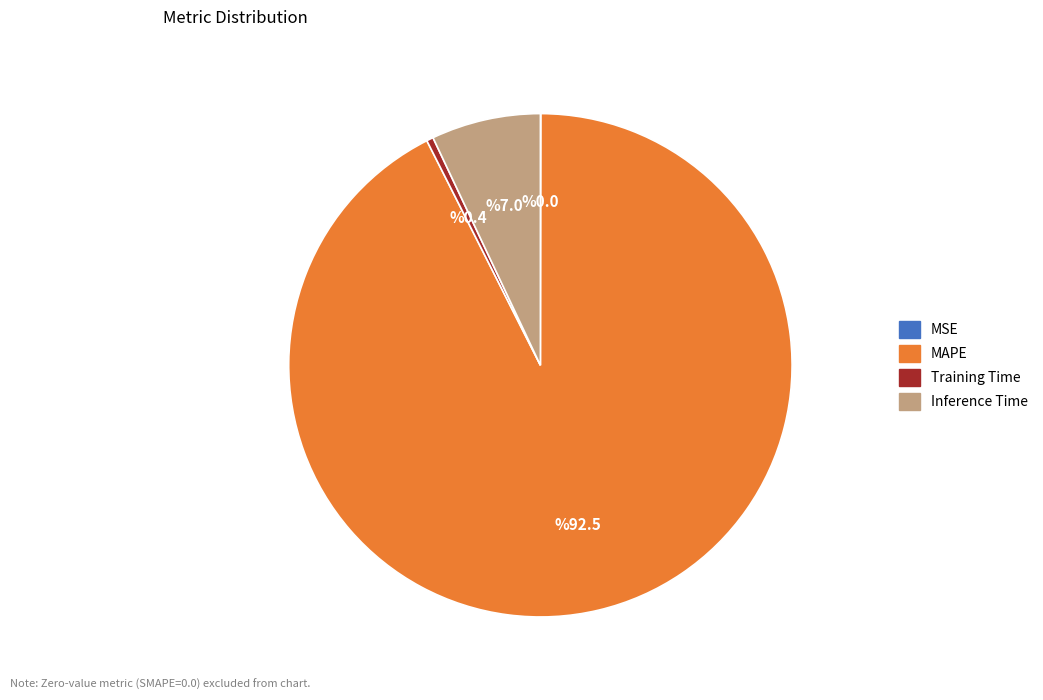

The Training Time slice represents 0% of the pie. True or false?

True